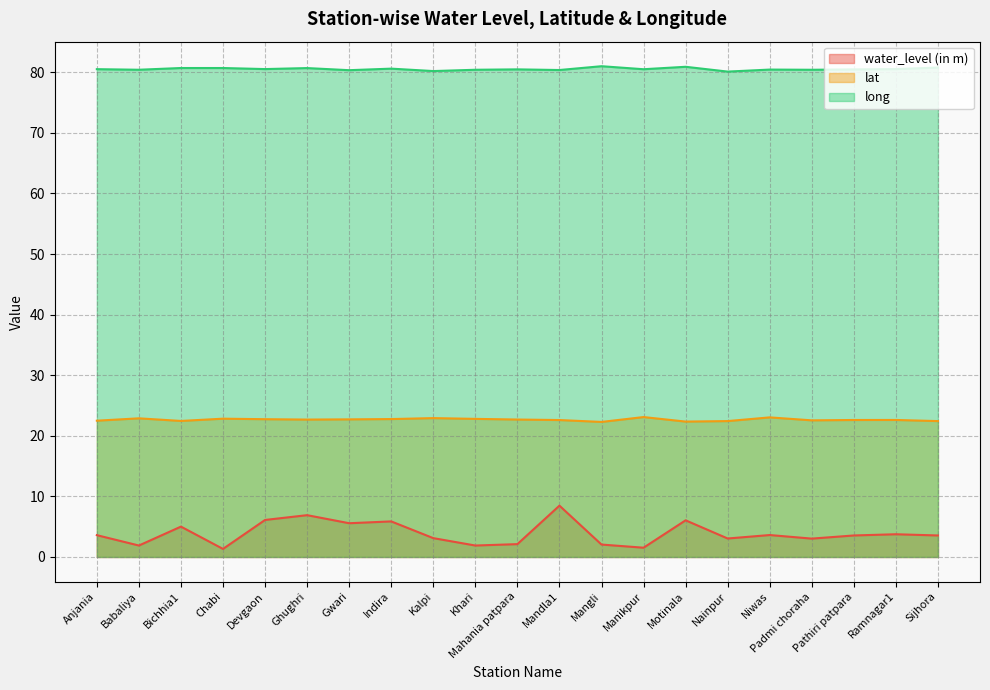

How many distinct data groups are displayed?

3